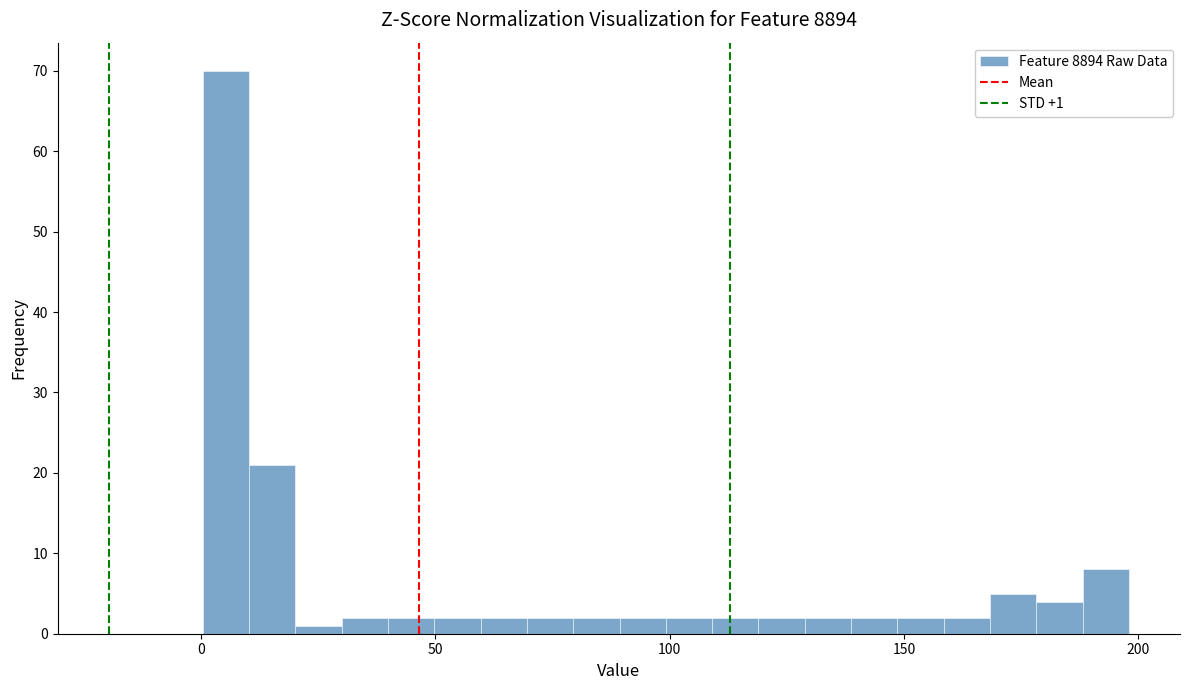

Read against the x-axis, roughly where is the centre of the tallest bar?

5